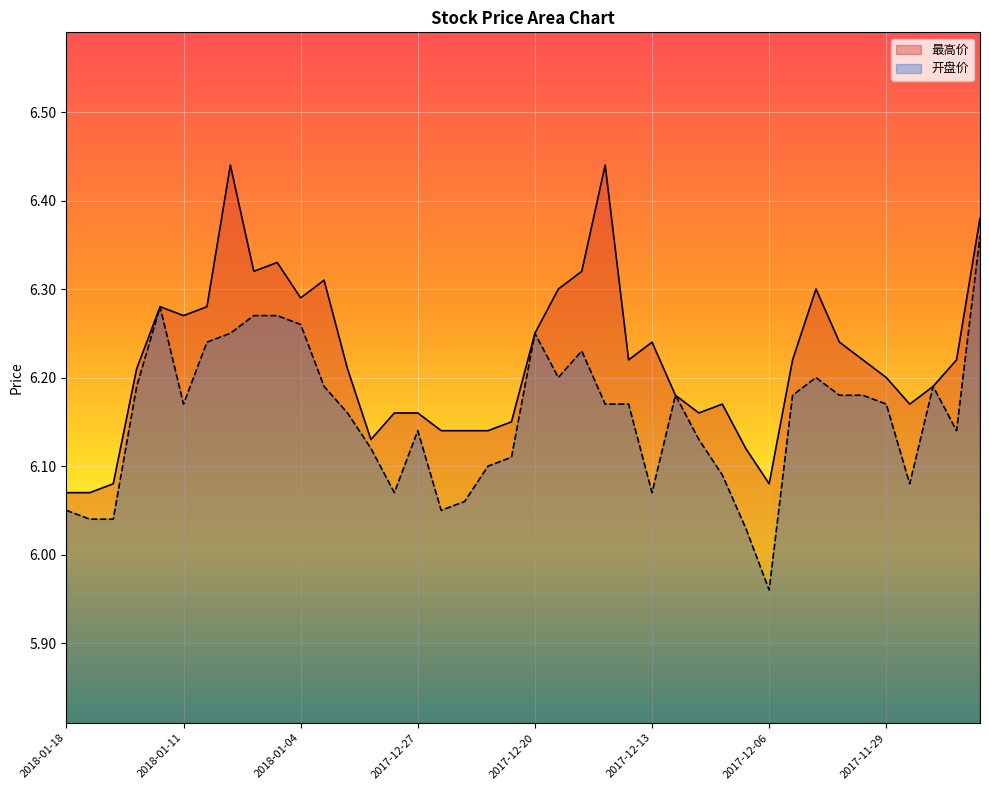

Is it true that 开盘价 equals 2.3 at 2017-12-13?

False